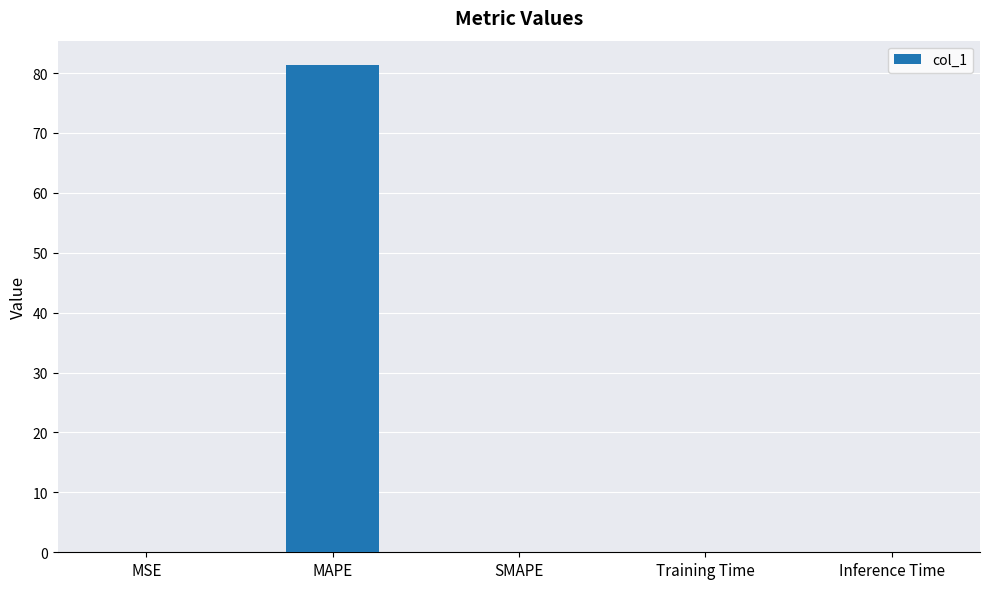

What is the maximum value shown in the chart?

81.3